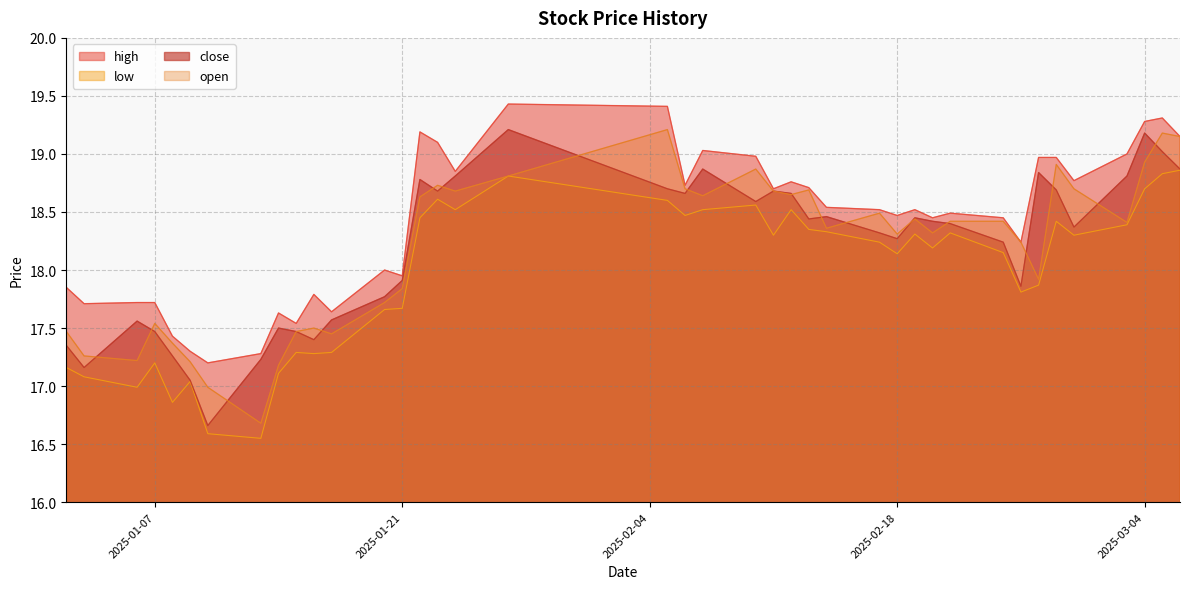

Which series has the largest total across all categories?

high